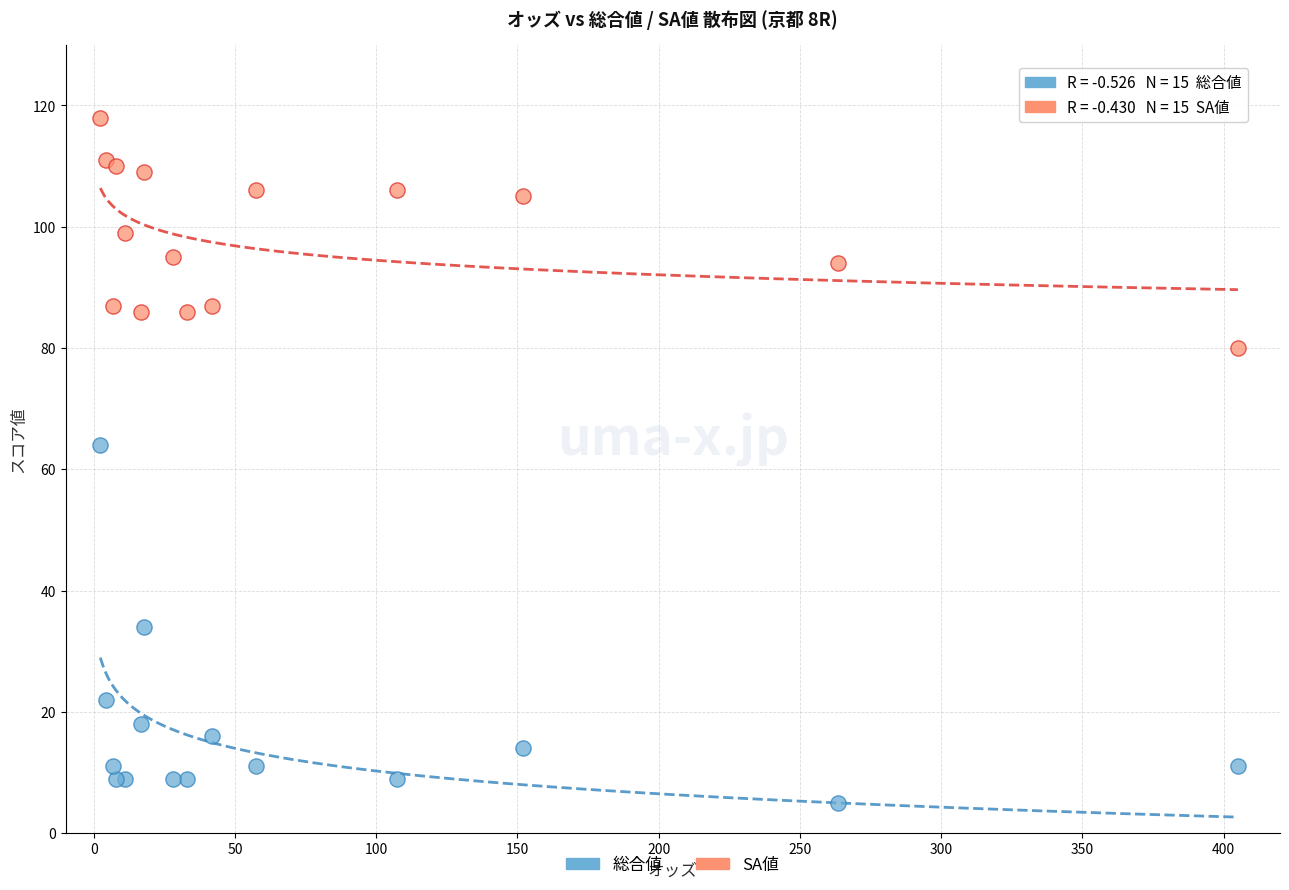

Which series contains the highest Y value?

SA値